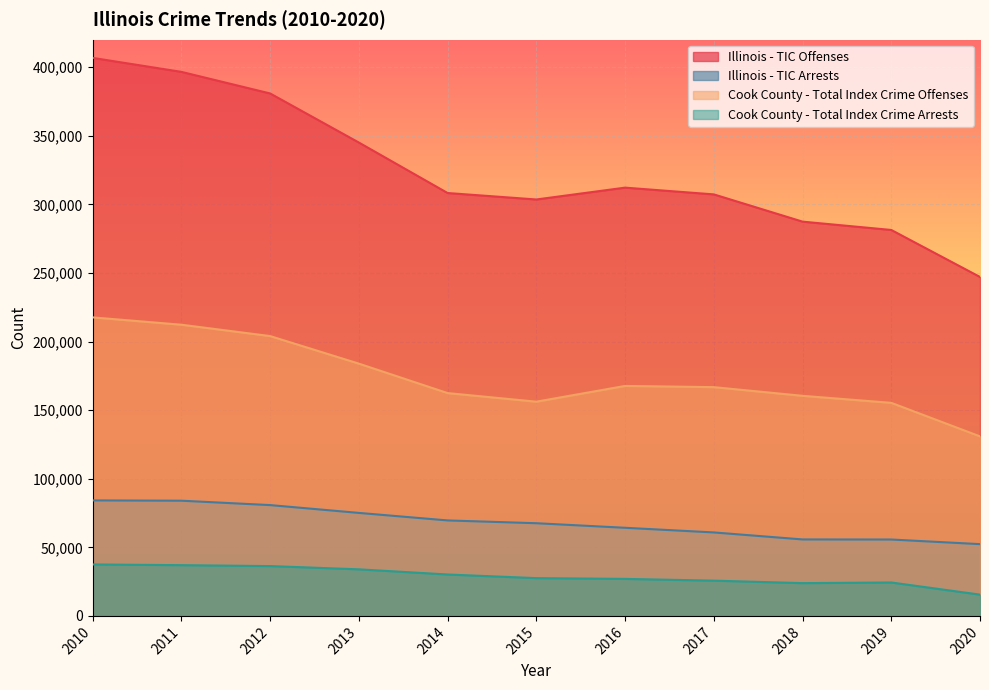

List the labels in order of Cook County - Total Index Crime Arrests value, smallest first.

2020, 2018, 2019, 2017, 2016, 2015, 2014, 2013, 2012, 2011, 2010